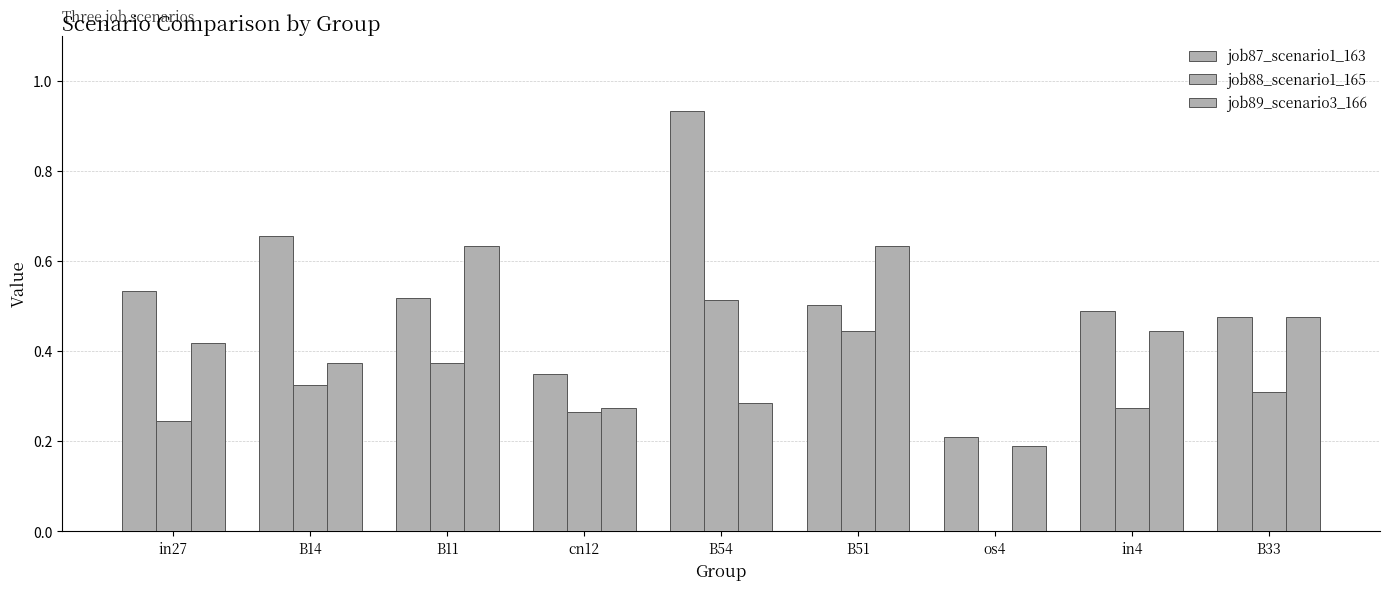

At which label does job88_scenario1_165 reach its minimum?

os4